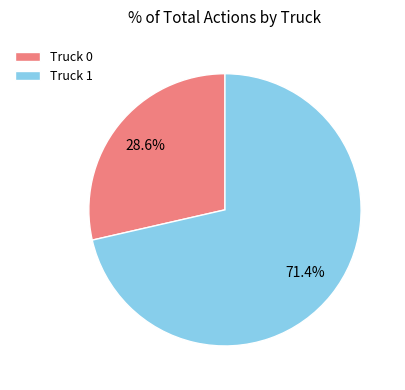

Is it true that Truck 0 is 36% of the pie?

False